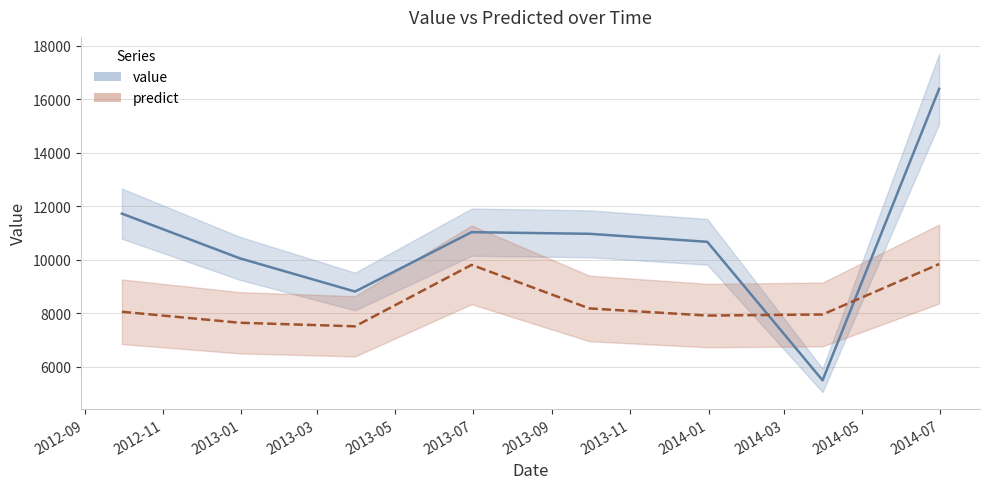

What is the total value across all series at 2012-12-31?

17685.9